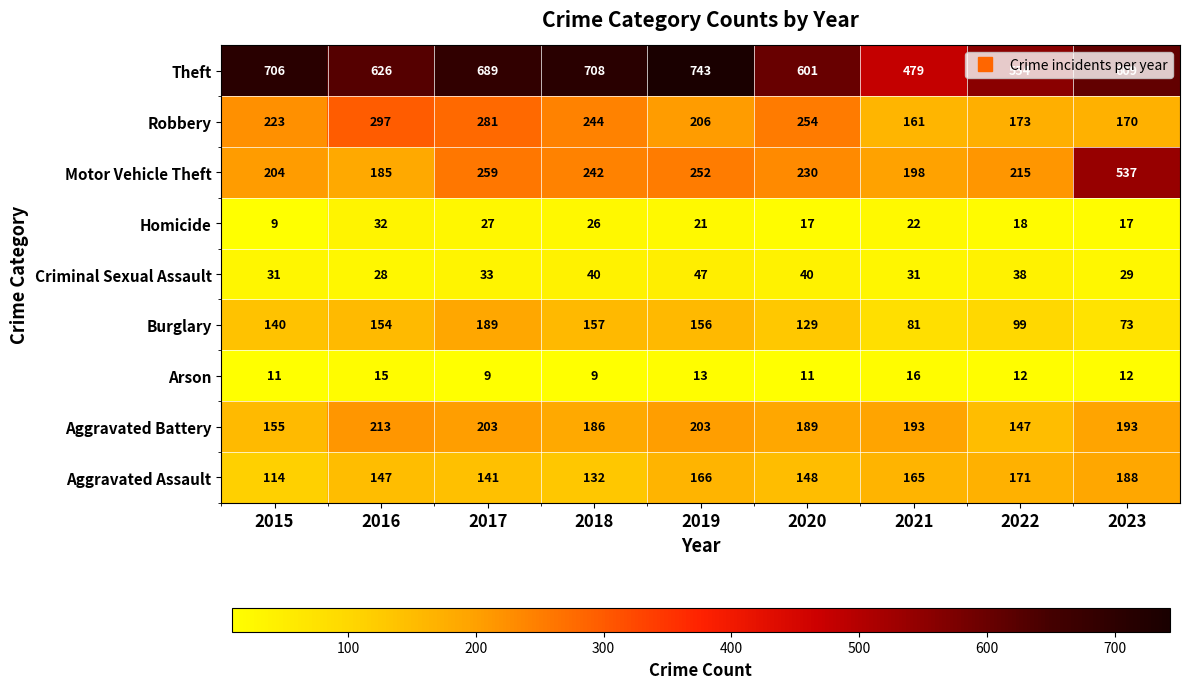

Which series has the widest spread of values?

Motor Vehicle Theft